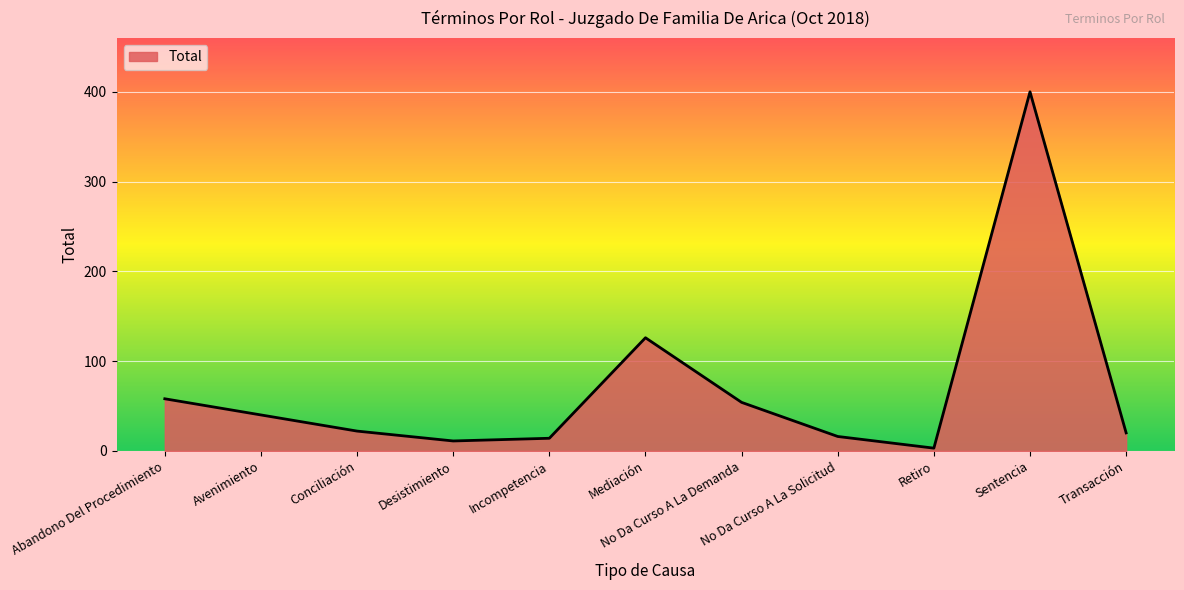

What is the average value?

69